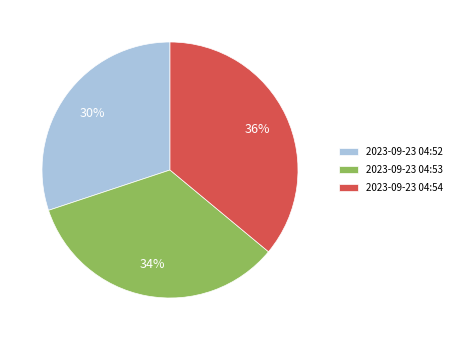

To the nearest percent, what portion does 2023-09-23 04:52 represent?

30%